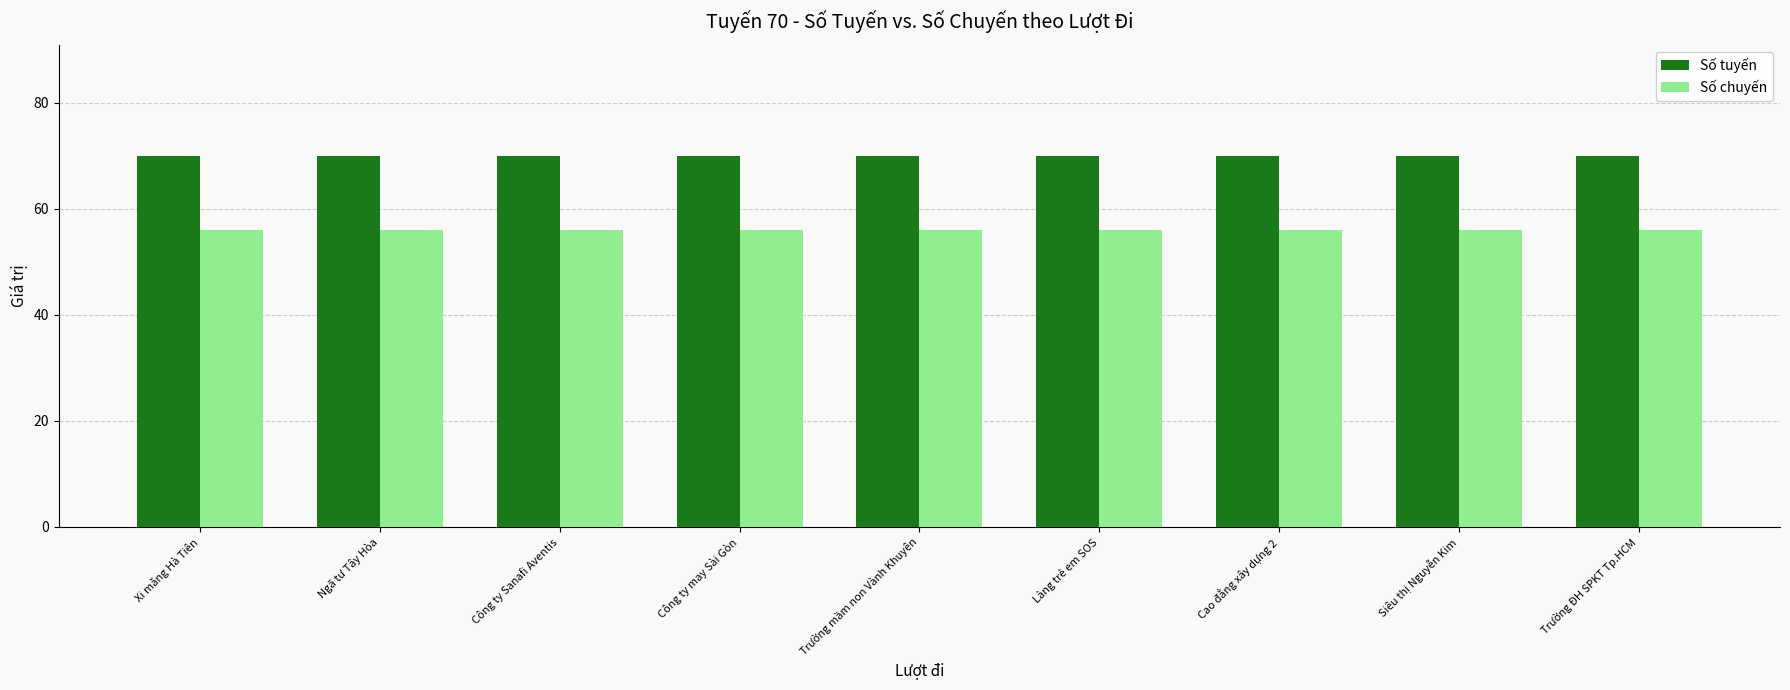

At Công ty may Sài Gòn, list the series in order from smallest to largest.

Số chuyến, Số tuyến